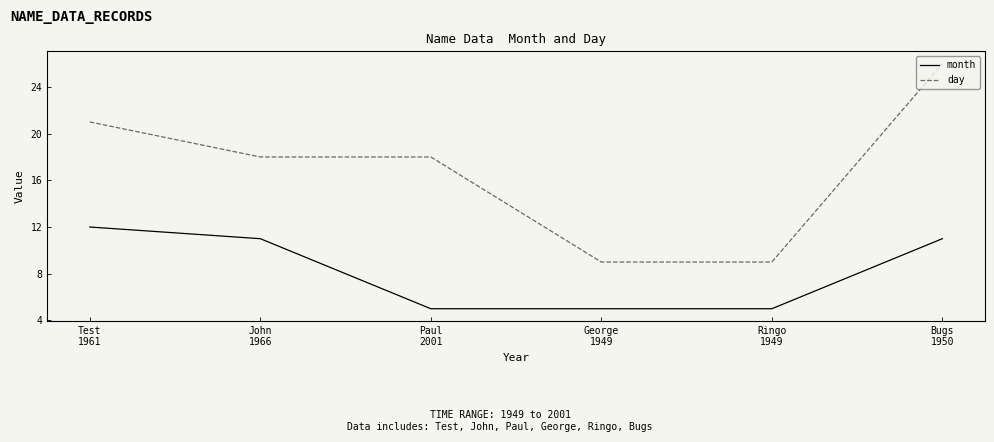

Reading left to right, transcribe all the data shown in this chart.

month: 12	11	5	5	5	11
day: 21	18	18	9	9	26